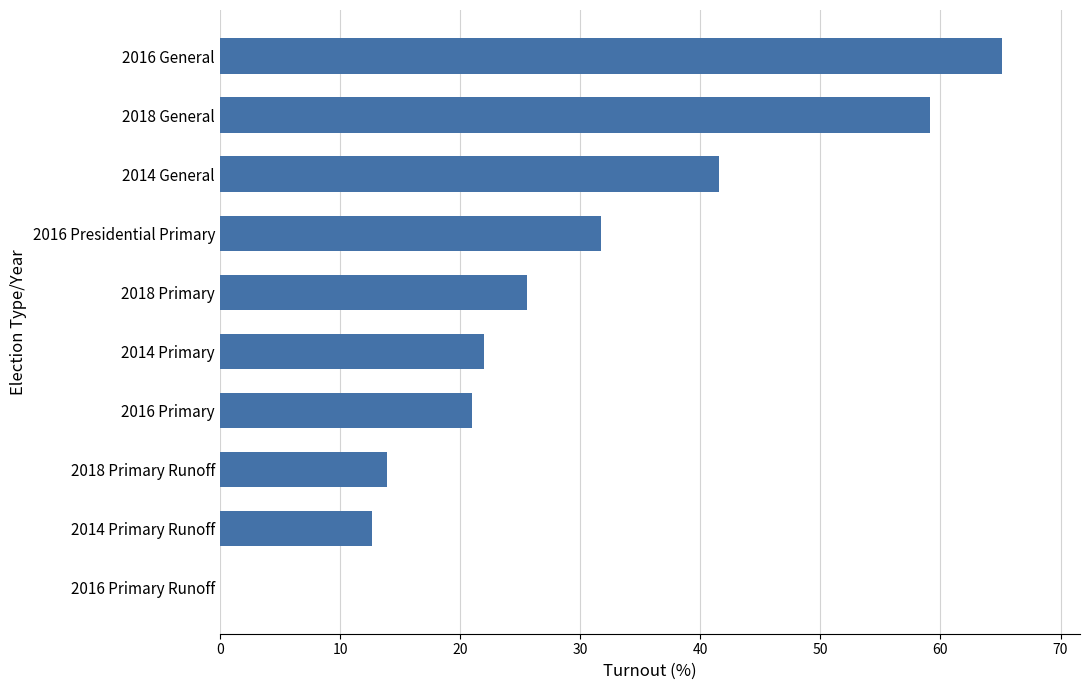

Which label corresponds to the largest value in the chart?

2016 General